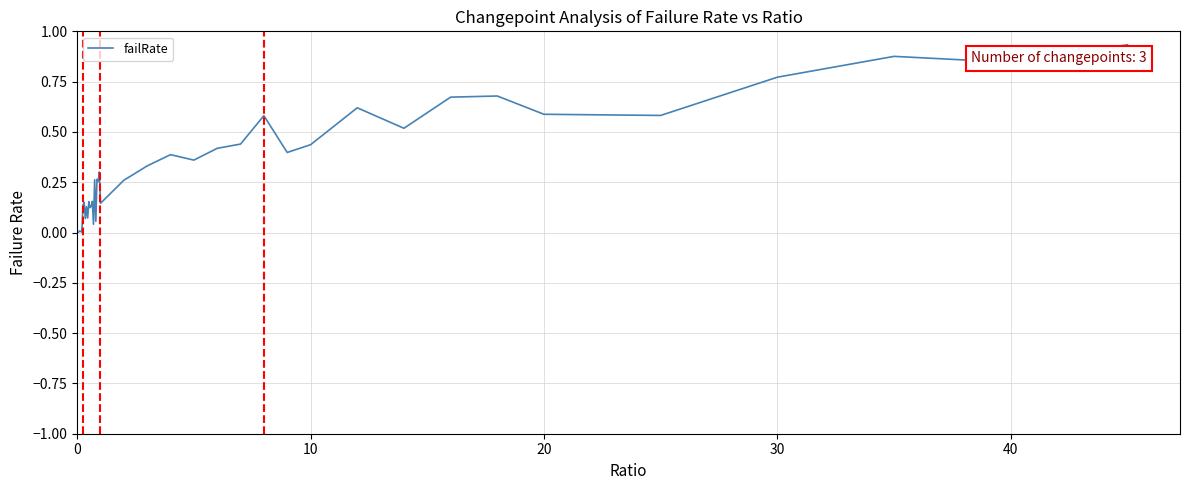

Does the chart display data point markers on the line(s)?

No